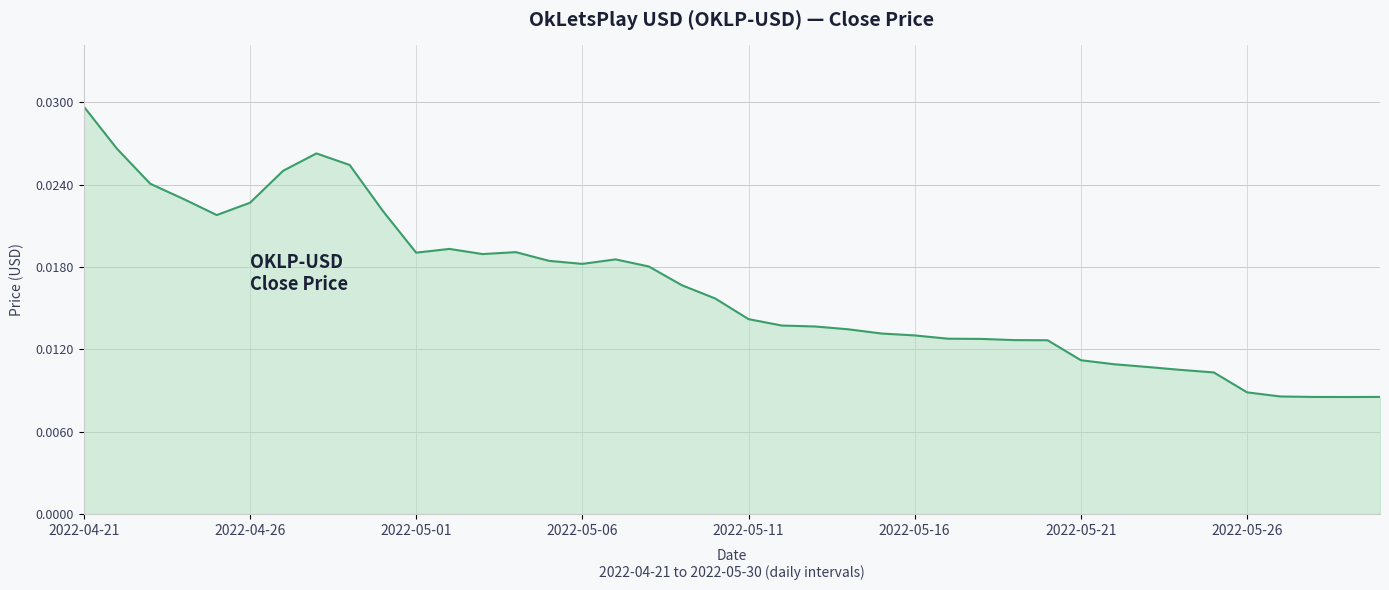

At which category does the chart reach its peak across all series?

2022-04-21